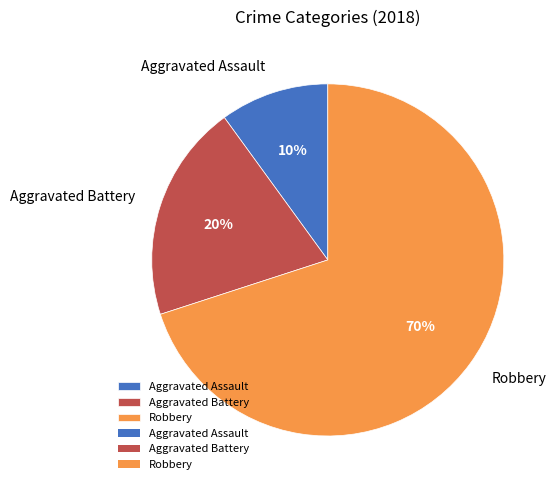

Do Robbery and Aggravated Assault together represent more than half of the pie?

Yes